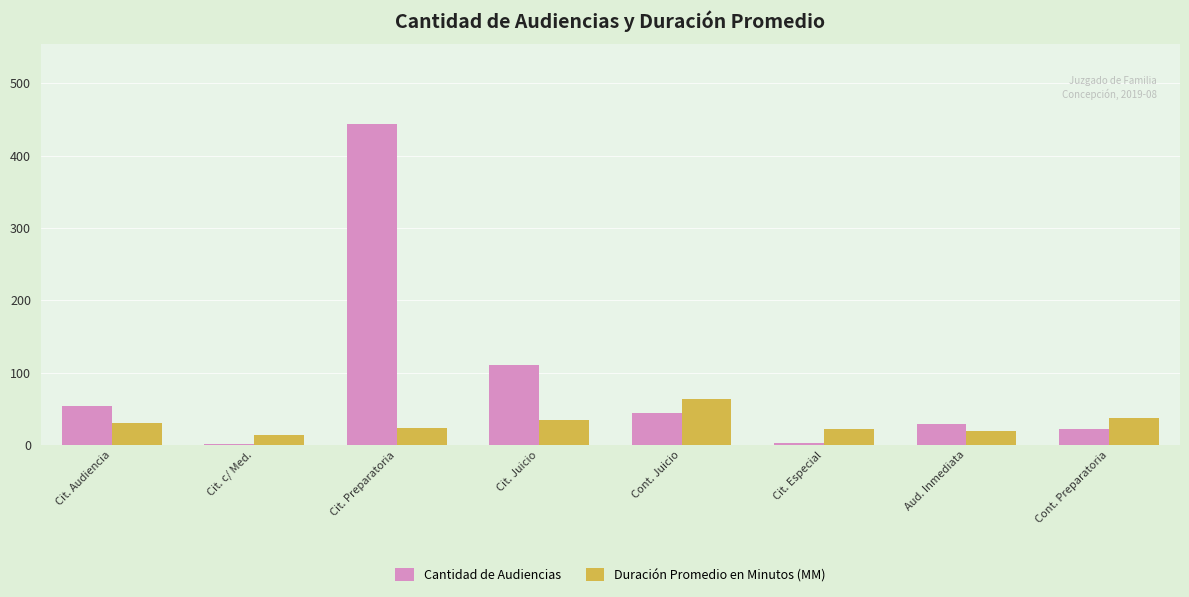

At which category does the chart reach its peak across all series?

Cit. Preparatoria